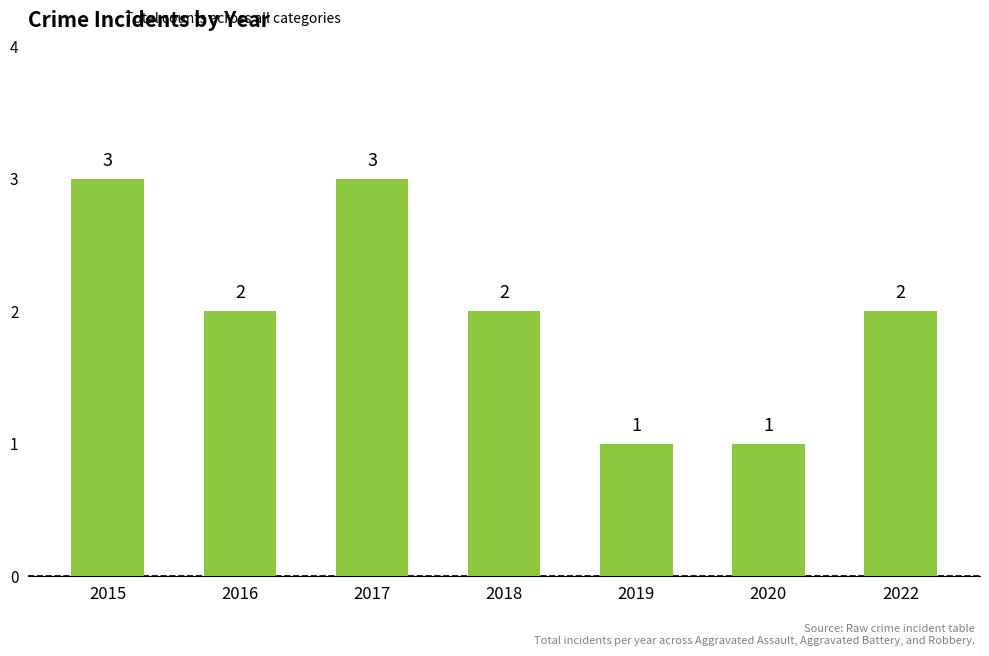

Does the chart contain stacked bars?

No